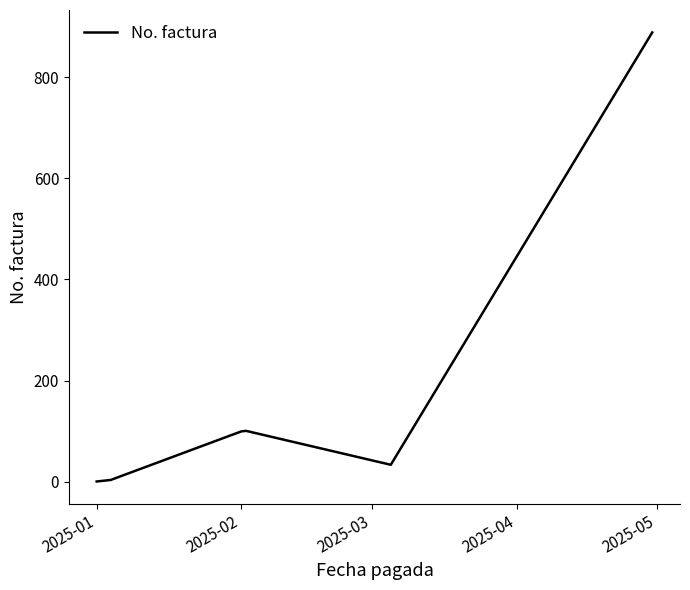

How many categories are shown in the chart?

8